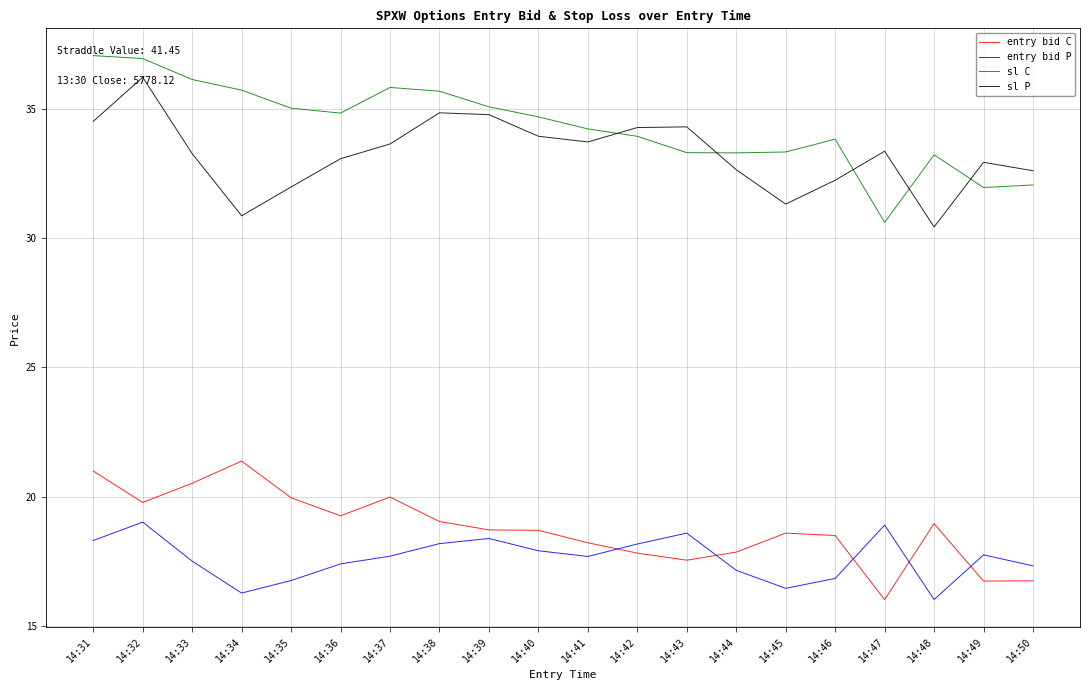

At which label does sl C first exceed 34?

14:31